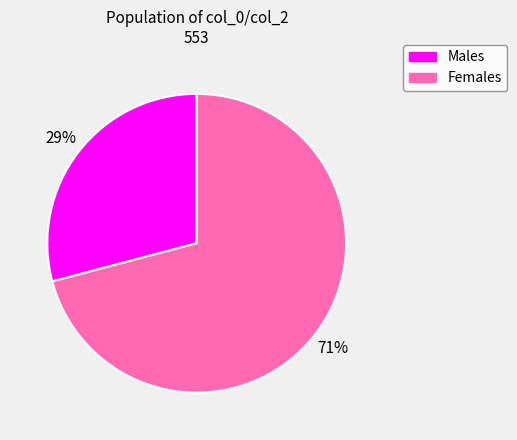

How many segments does this pie chart have?

2